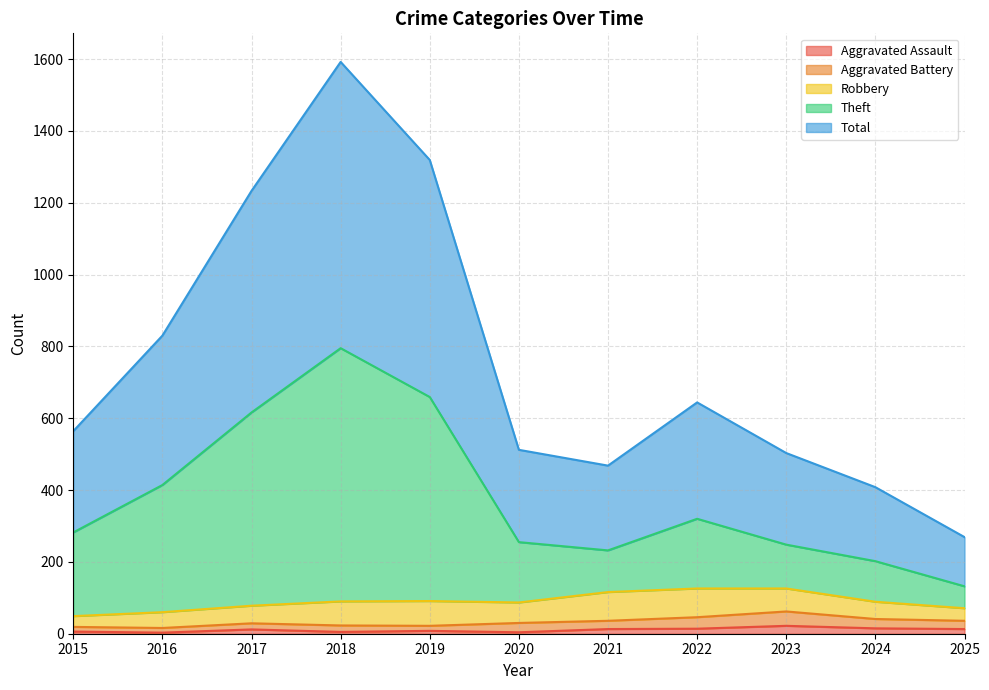

True or false: Theft and Total cross at least once.

False